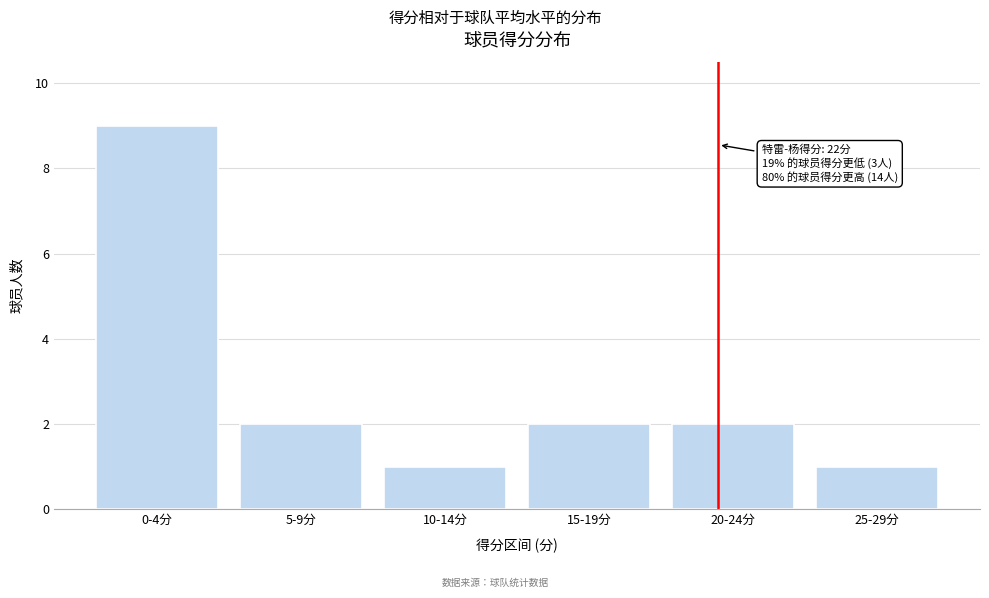

Reading left to right, what are all the values shown in this chart?

9	2	1	2	2	1